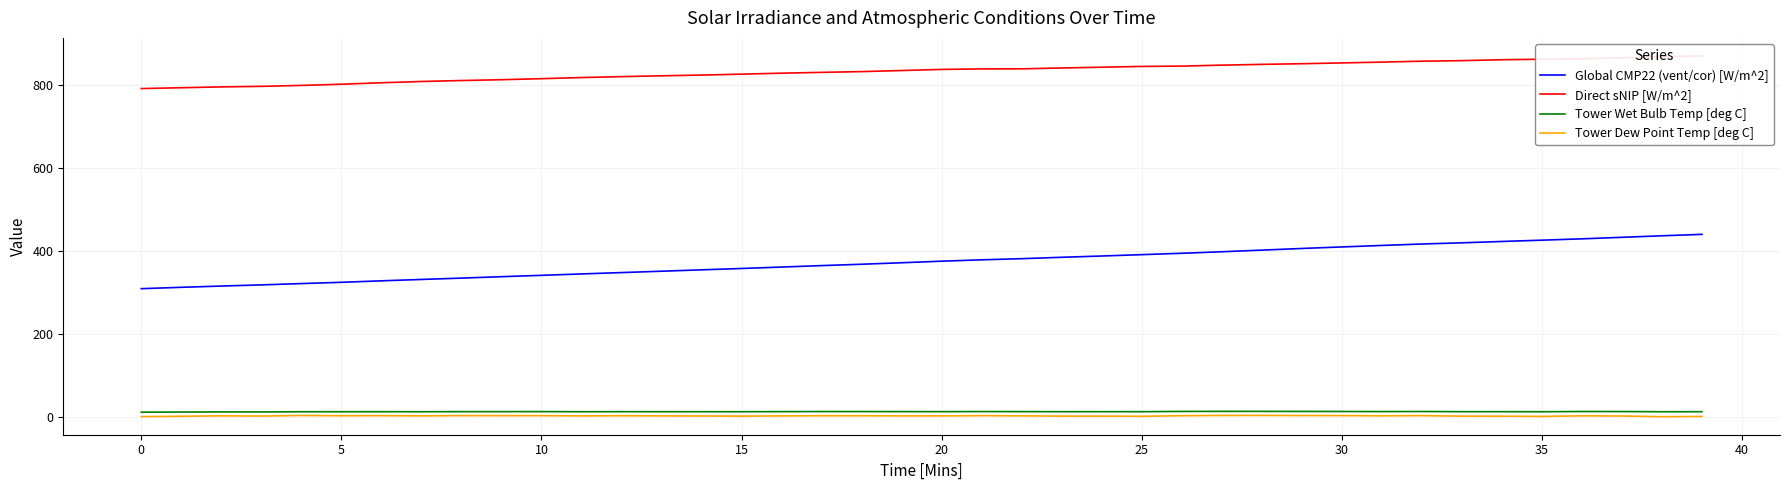

What is the label of the 21st point from the left?

20